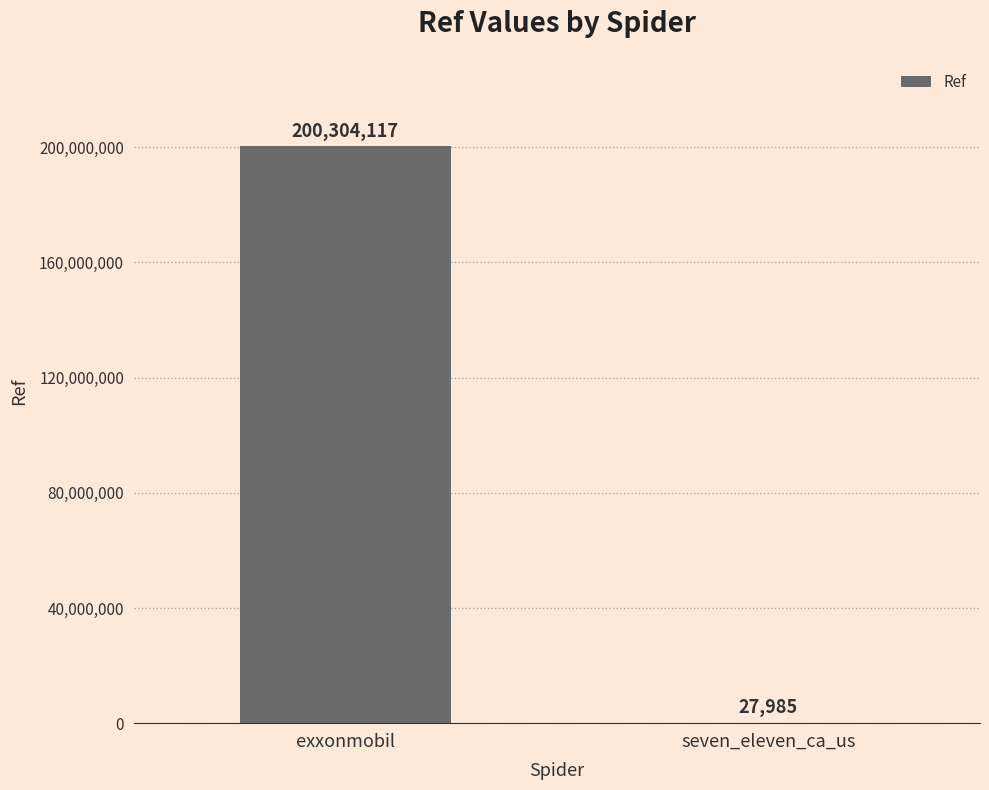

Which has a higher value, seven_eleven_ca_us or exxonmobil?

exxonmobil